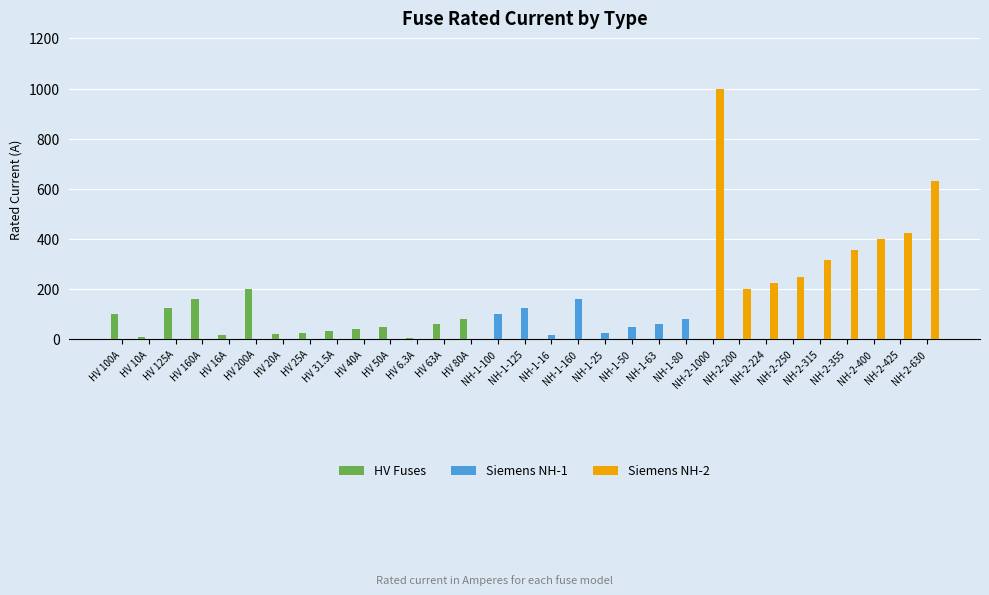

True or false: Siemens NH-1 has a value of -91.4 at HV 40A.

False